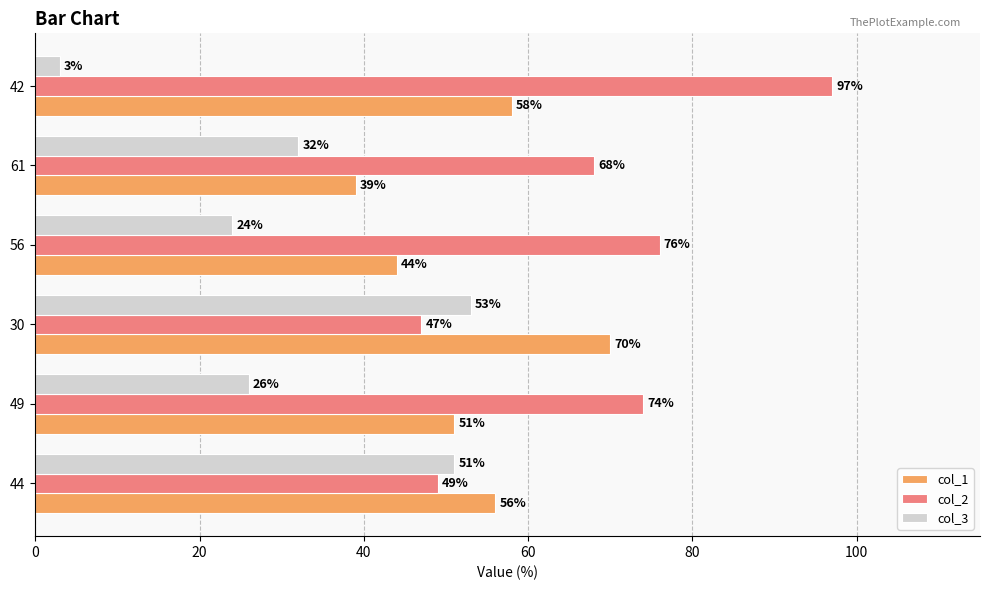

At which label is col_3 closest to 28?

49